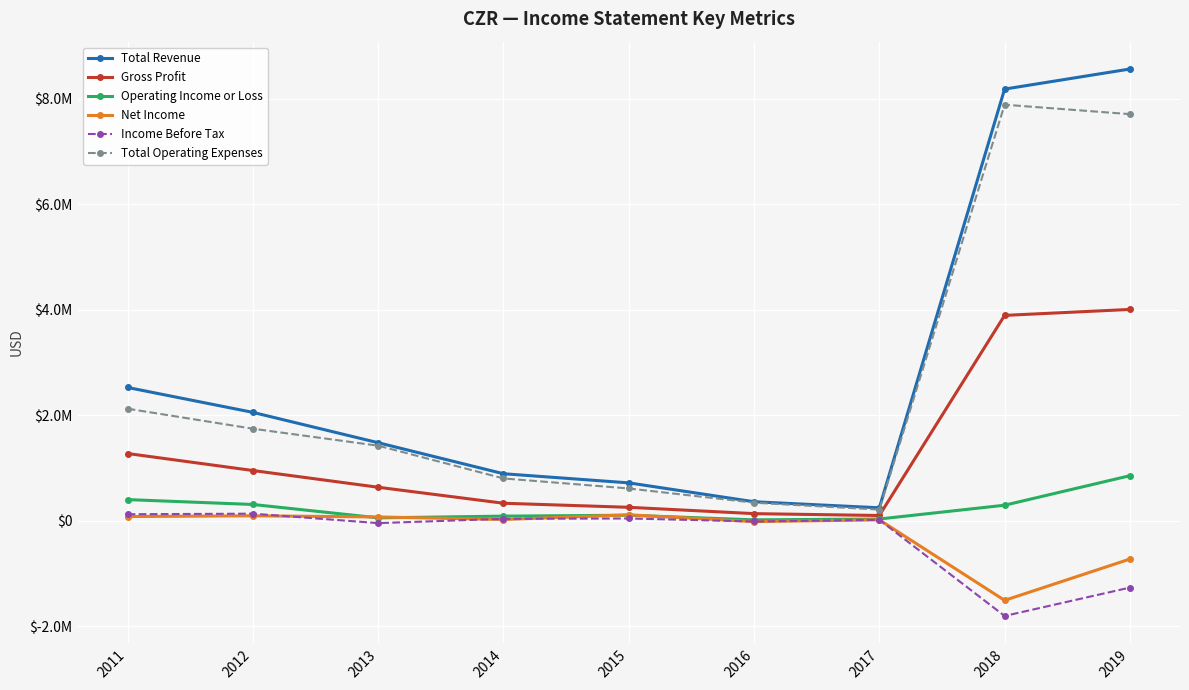

Is this an area chart (filled region under the line)?

No